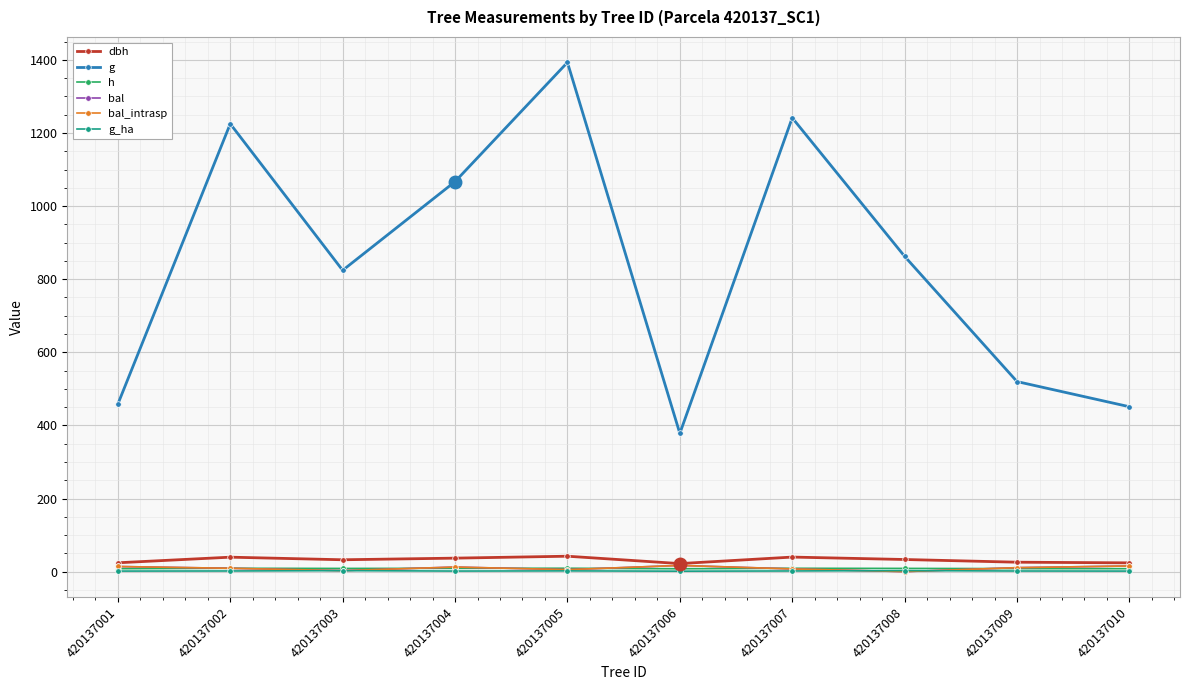

Which series has the widest spread of values?

g